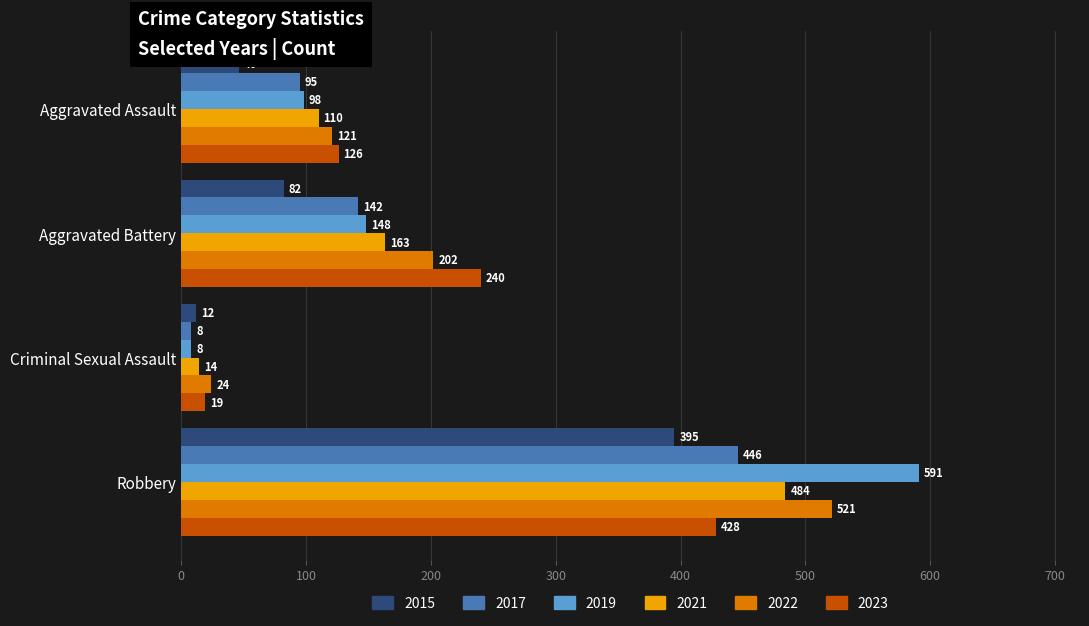

At Aggravated Battery, list the series in order from largest to smallest.

2023, 2022, 2021, 2019, 2017, 2015